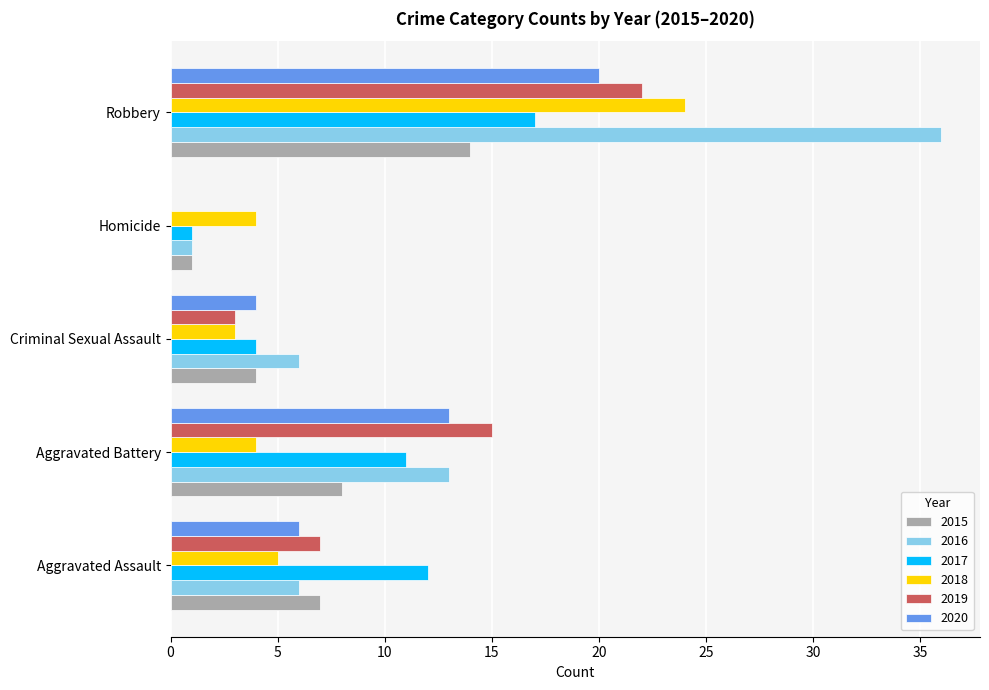

What value does the 2016 series have at Aggravated Battery, to the nearest 10?

10